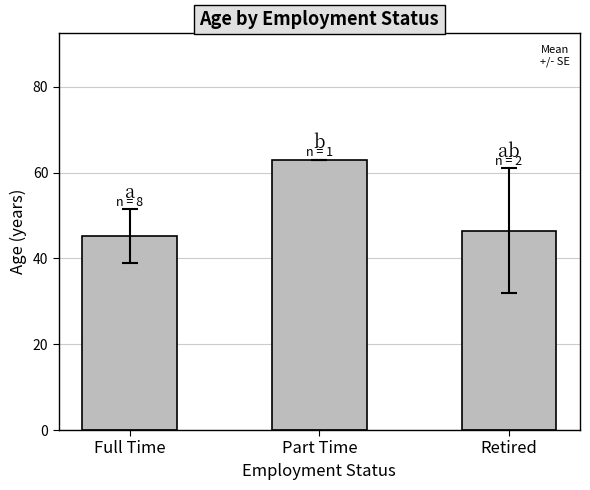

Between Part Time and Full Time, which is larger?

Part Time